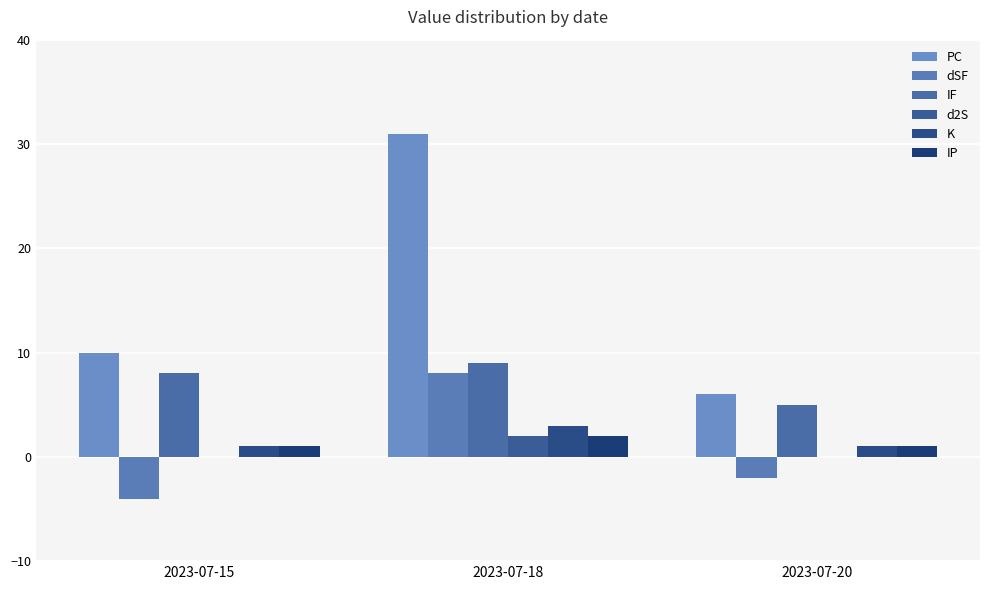

How many positive values does the dSF series have?

1